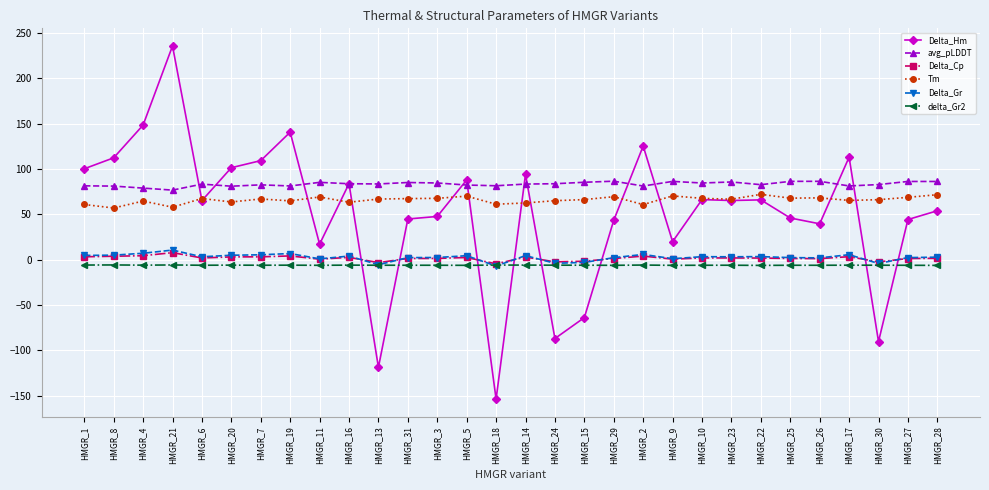

True or false: Delta_Hm has more than 1 interior local peaks.

True